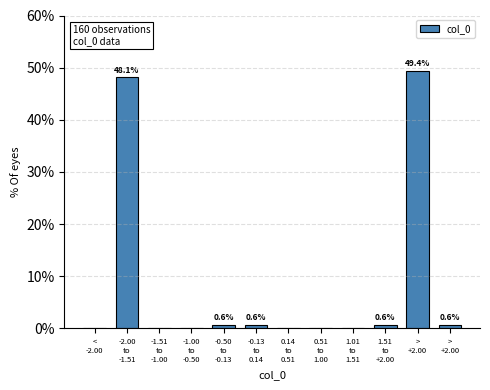

How many values exceed 0?

6